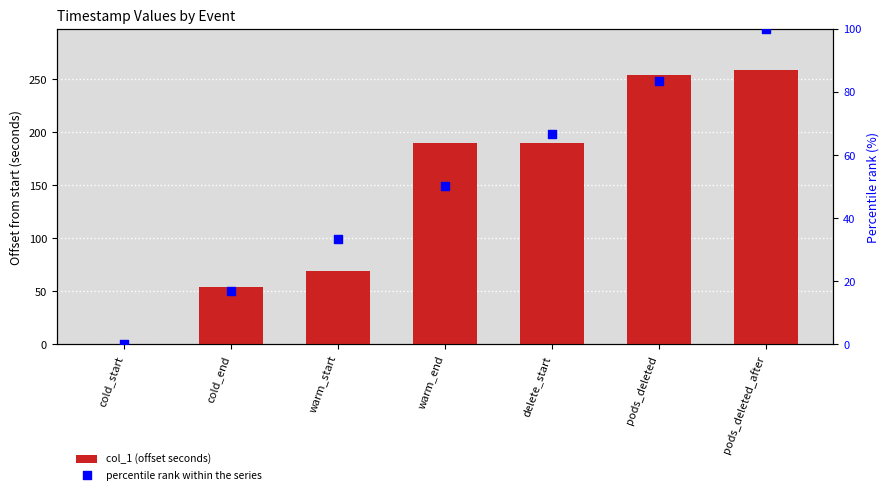

What is the total value across all series at pods_deleted?

336.8